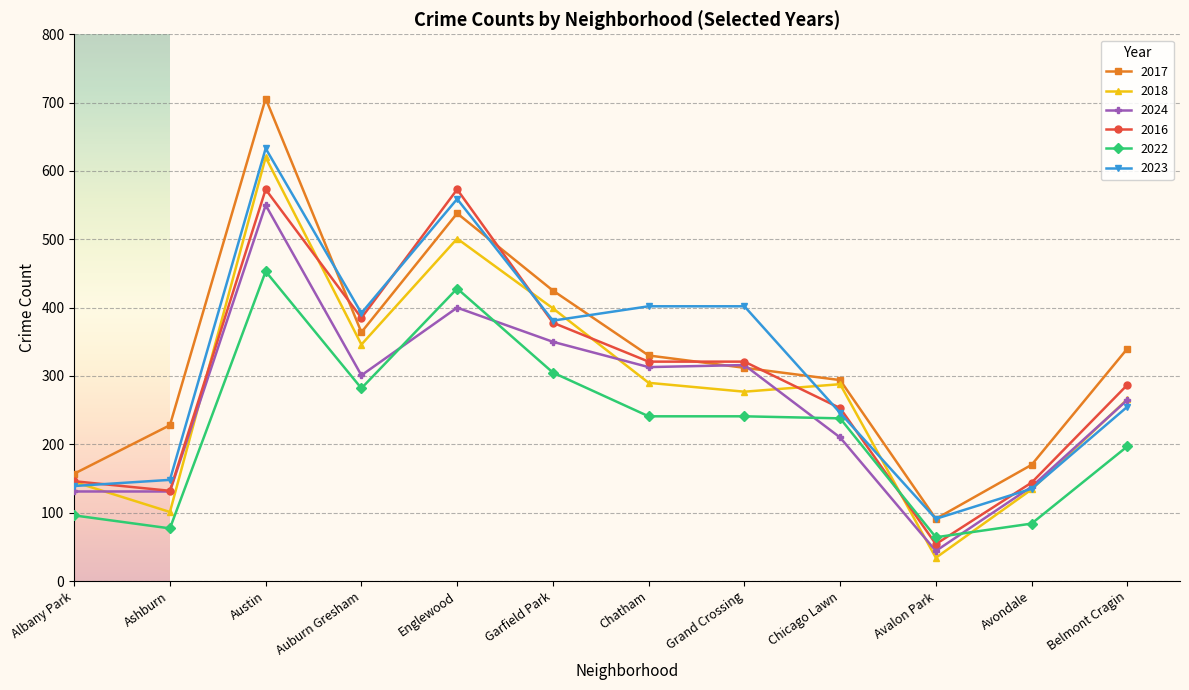

Which category has the highest value in the 2024 series?

Austin